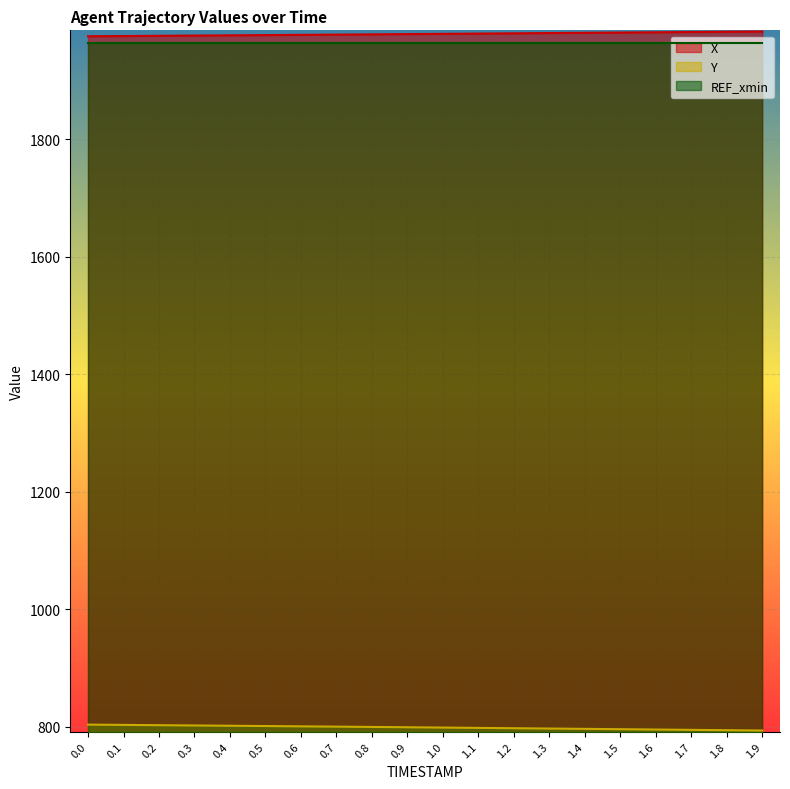

At how many categories does at least one series exceed 1076?

20